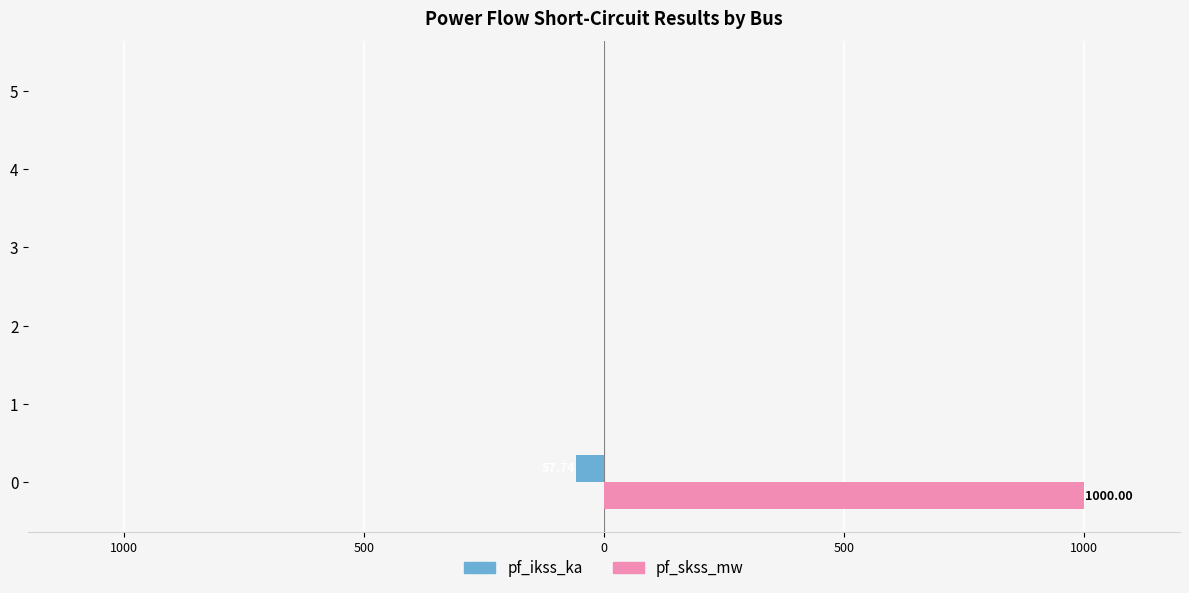

What are all the series names shown in the legend?

pf_ikss_ka, pf_skss_mw